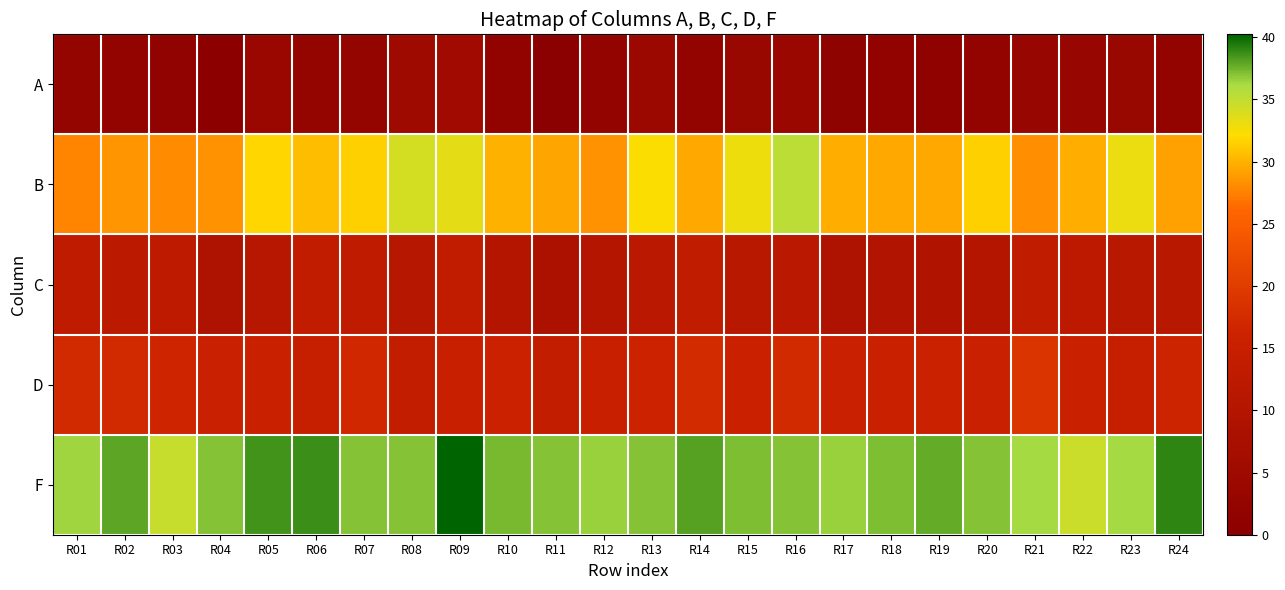

What is the total value across all series at R12?

92.5